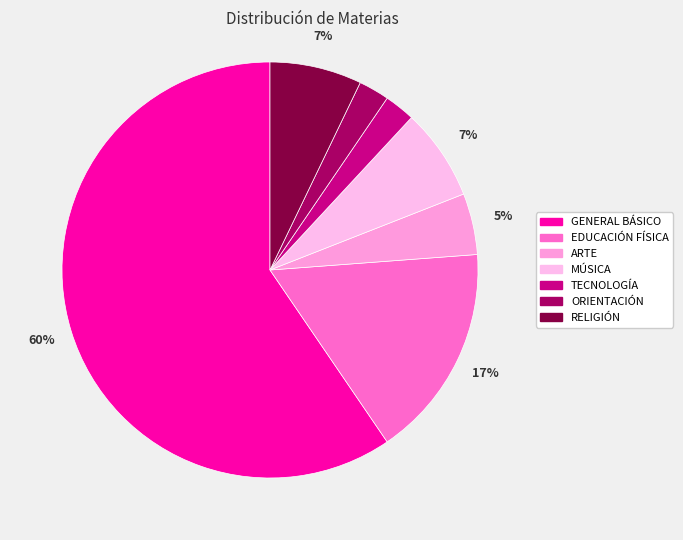

Count the number of slices in the pie.

7